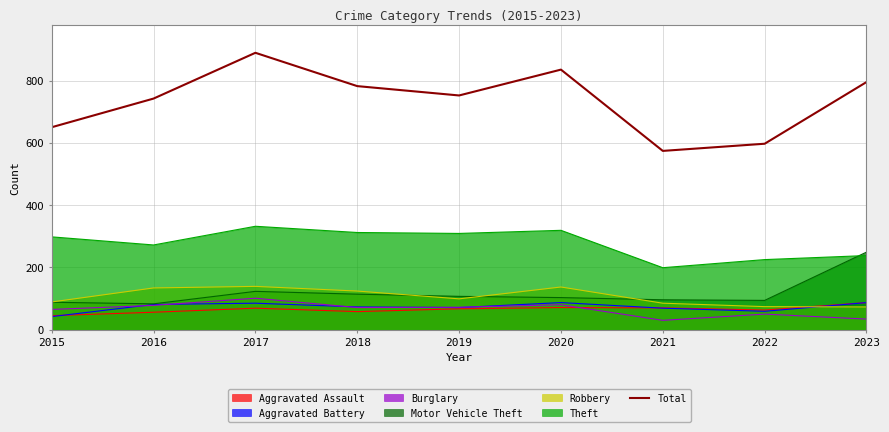

Where does the data first go above 752?

2017